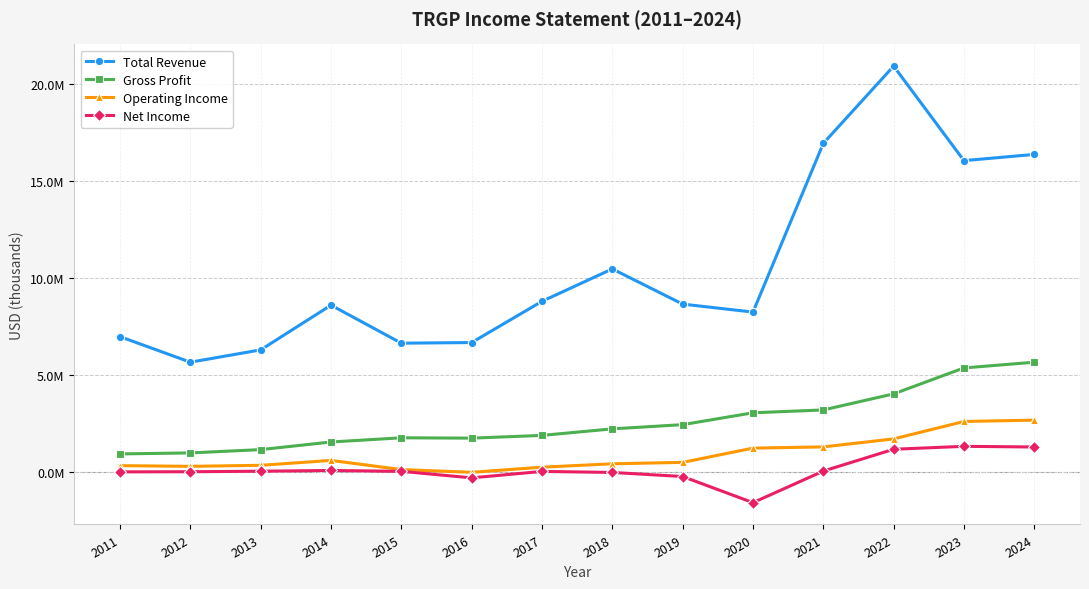

What are all the series names shown in the legend?

Total Revenue, Gross Profit, Operating Income, Net Income